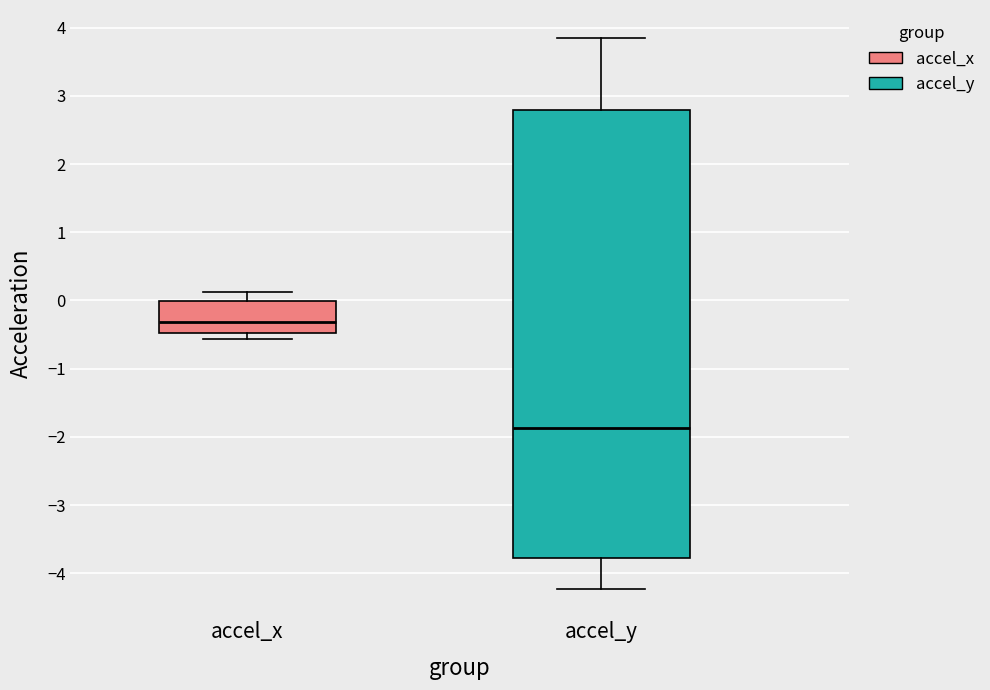

Which box is the tallest, from its lower edge to its upper edge?

accel_y